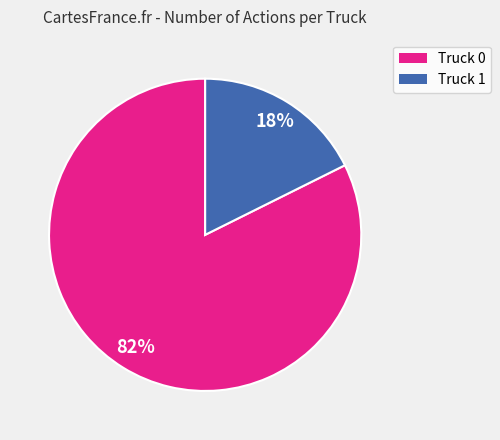

To the nearest percent, what is the combined percentage of Truck 1 and Truck 0?

100%